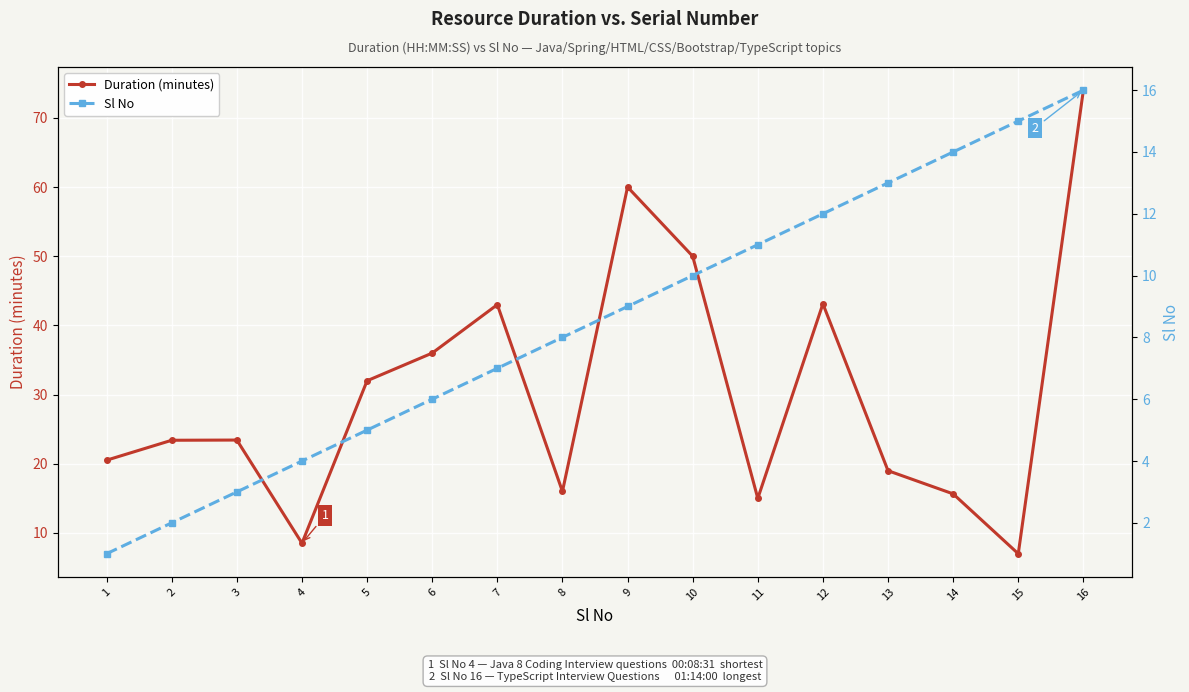

Between 7 and 15, which is larger?

7